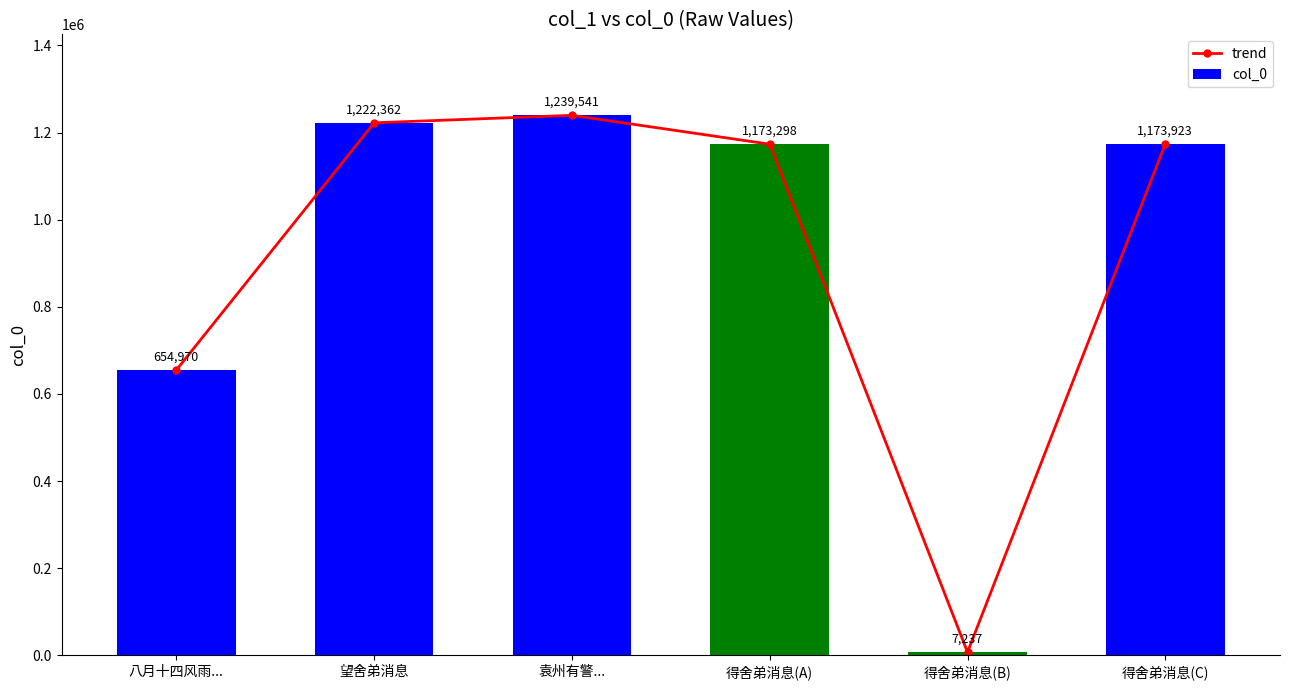

At how many categories does at least one series exceed 610787?

5